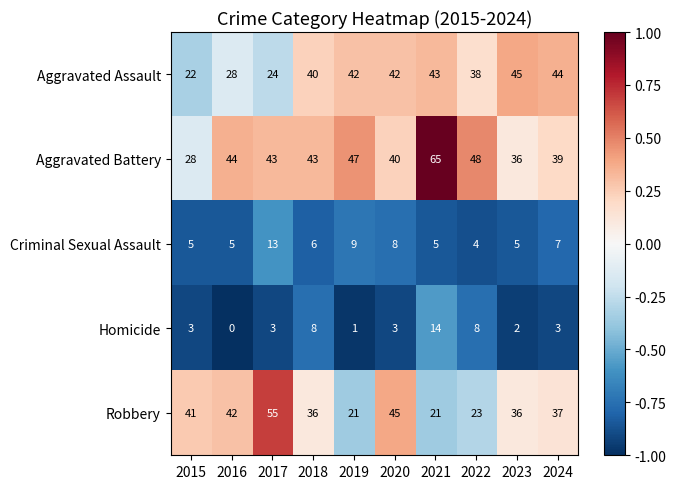

What is the sum of the Aggravated Assault values at 2017 and 2018?

64